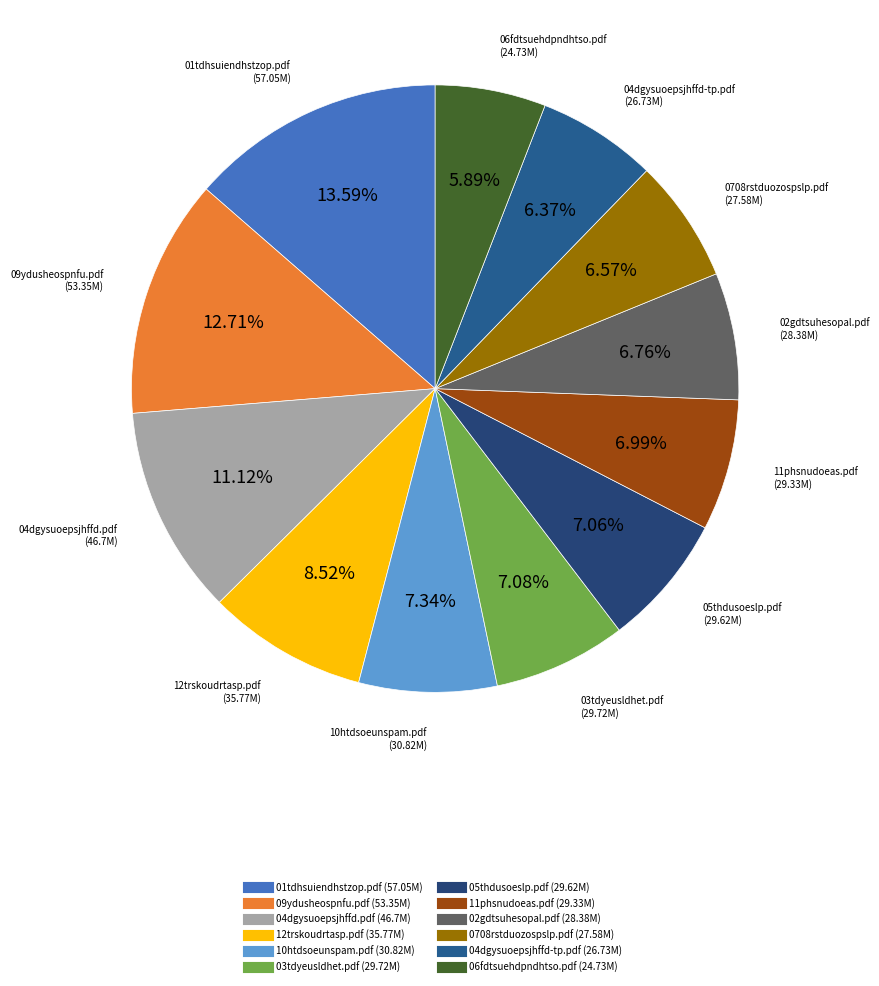

To the nearest percent, what is the difference between the largest and smallest slice percentages?

8%